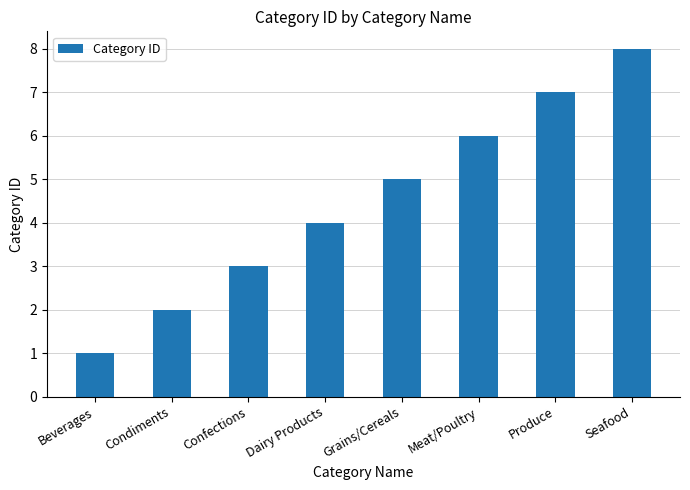

What value does the data have at Confections?

3